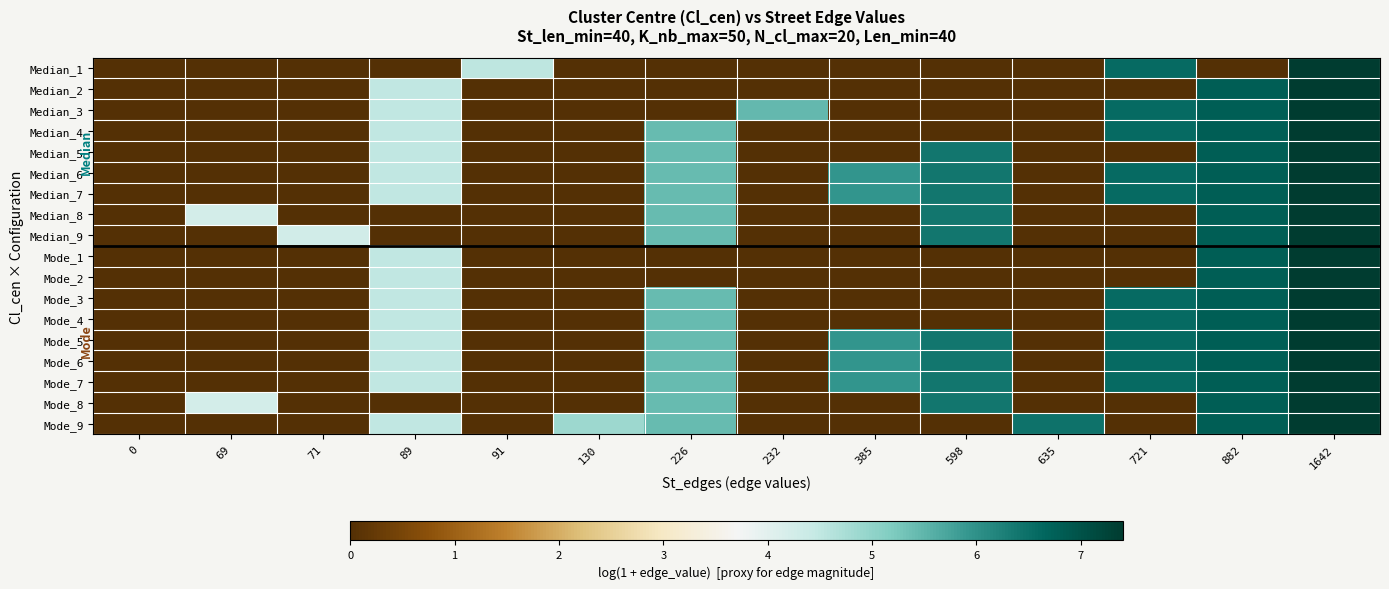

What is the greatest value displayed?

7.4